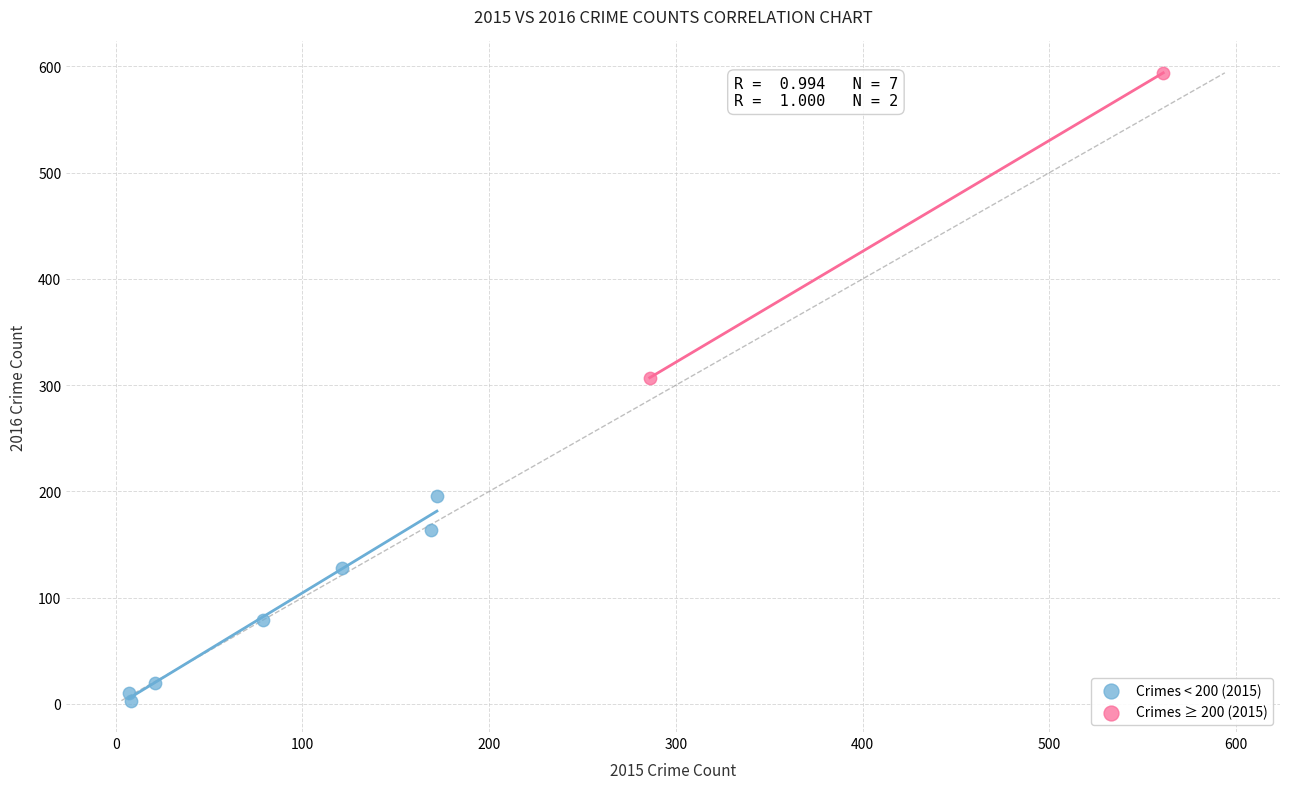

Which series has the largest Y range (max minus min)?

Crimes ≥ 200 (2015)